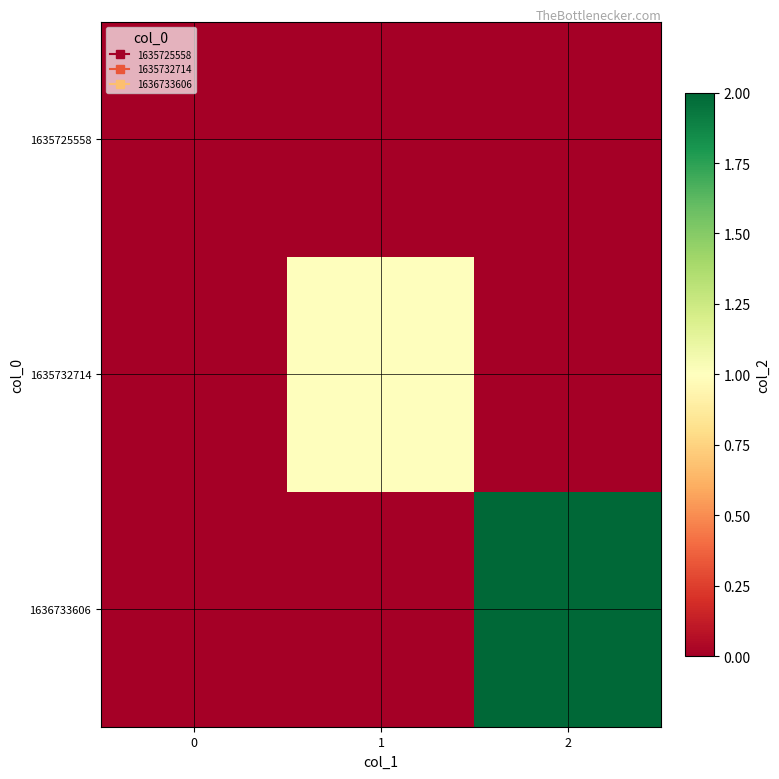

Rank the series by their maximum value, from lowest to highest.

1635725558, 1635732714, 1636733606